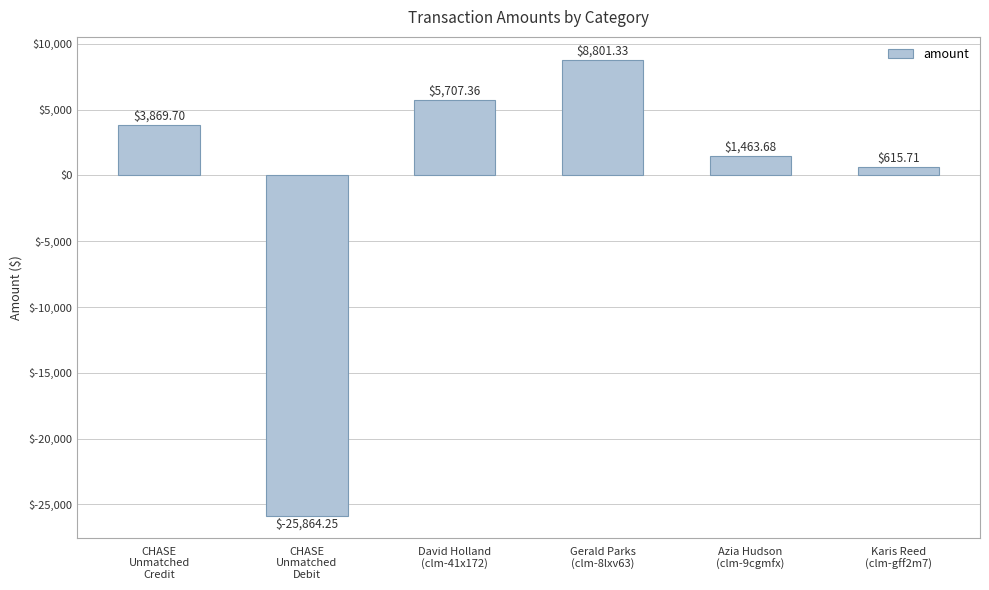

How many negative values are there?

1